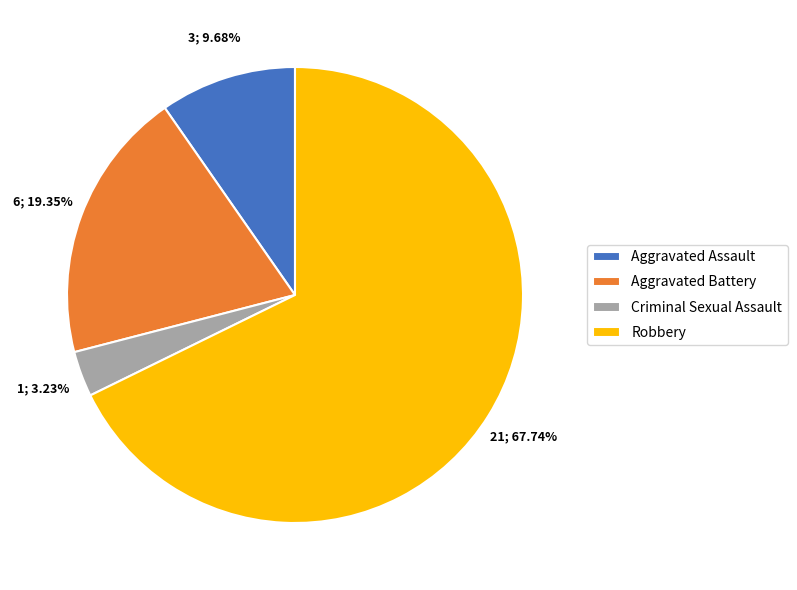

True or false: Criminal Sexual Assault accounts for 3% of the total.

True